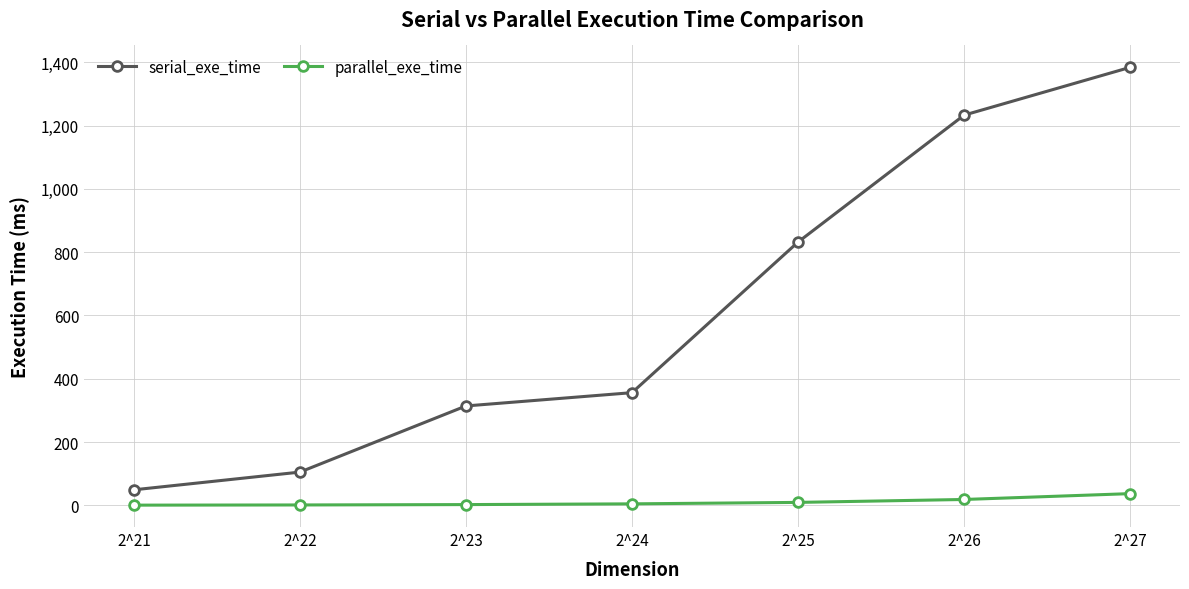

True or false: serial_exe_time and parallel_exe_time intersect in this chart.

False